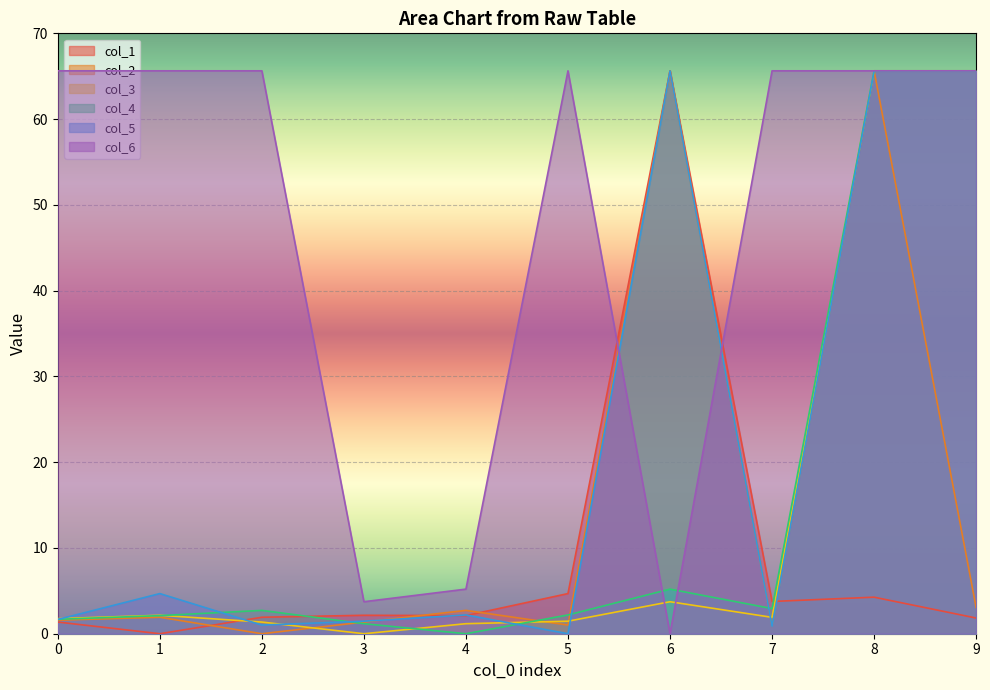

Rank the series by their maximum value, from highest to lowest.

col_1, col_2, col_3, col_4, col_5, col_6